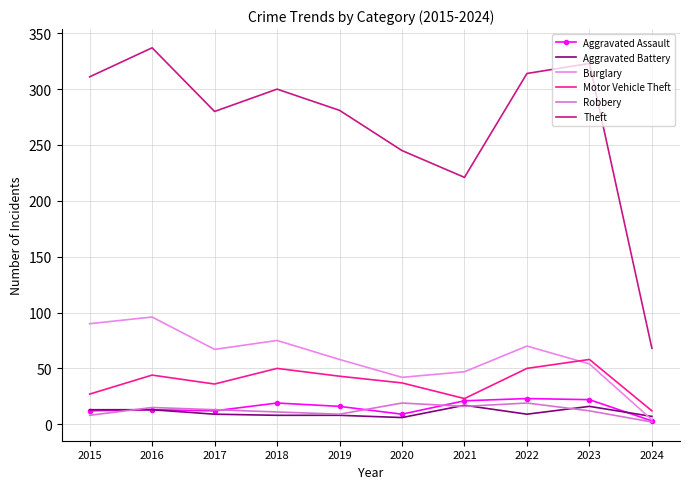

True or false: Burglary has a value of 6 at 2024.

False